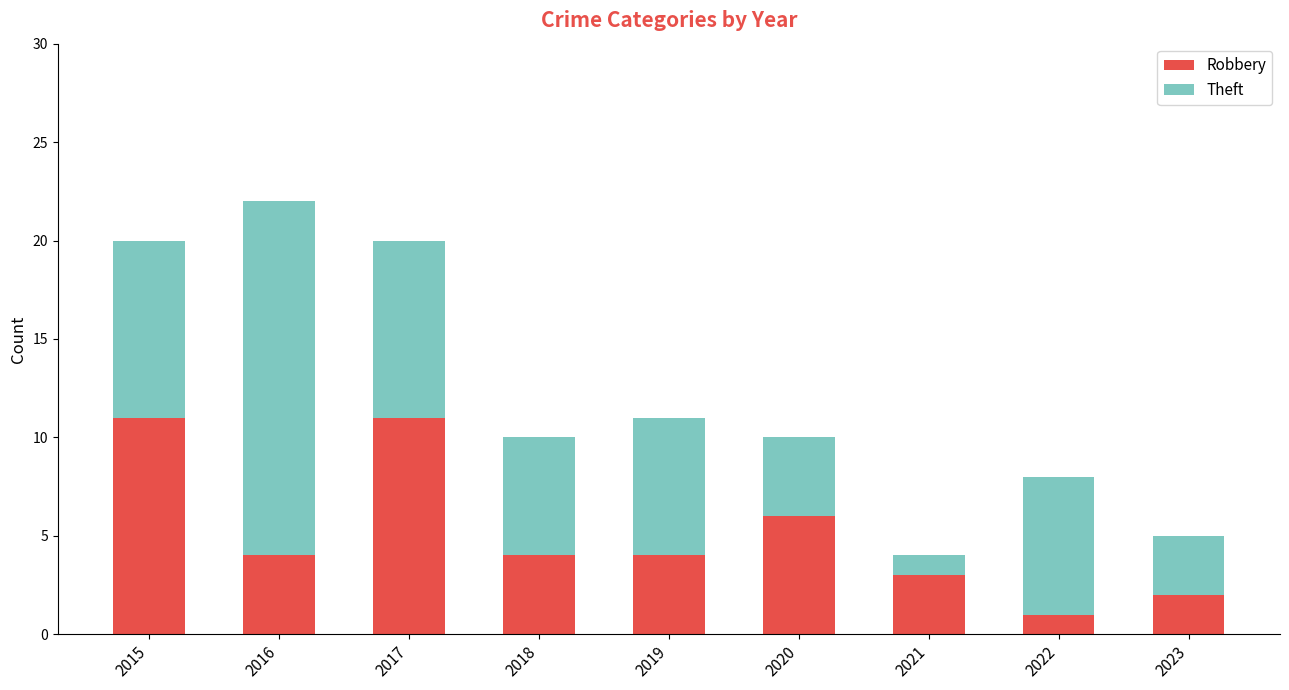

At which category is the sum across all series the highest?

2016